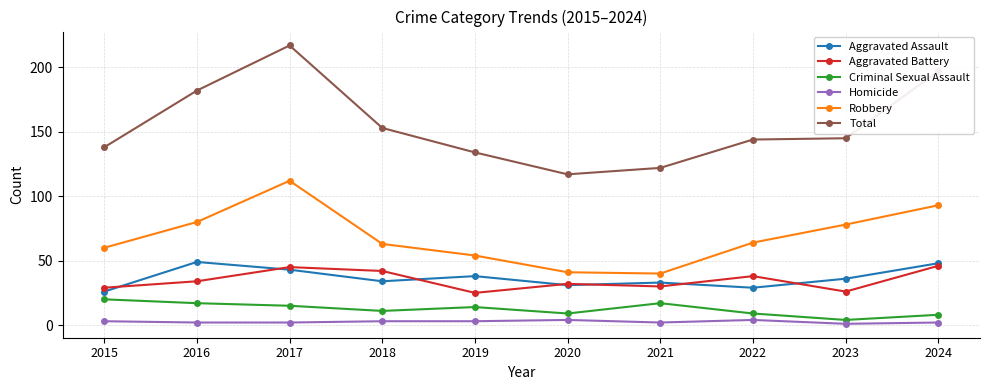

What is the minimum value for Criminal Sexual Assault?

4